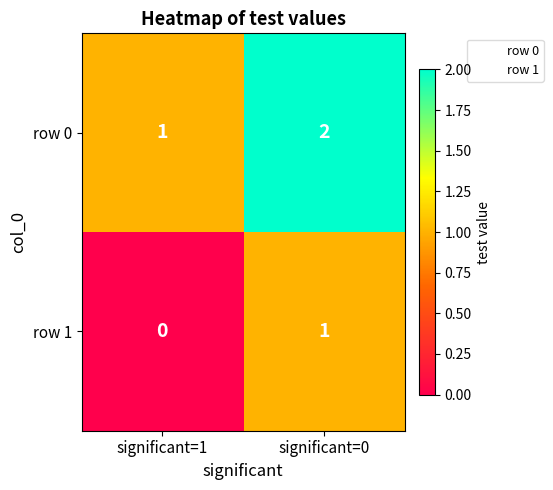

The row 0 series shows 1 at significant=1. True or false?

True